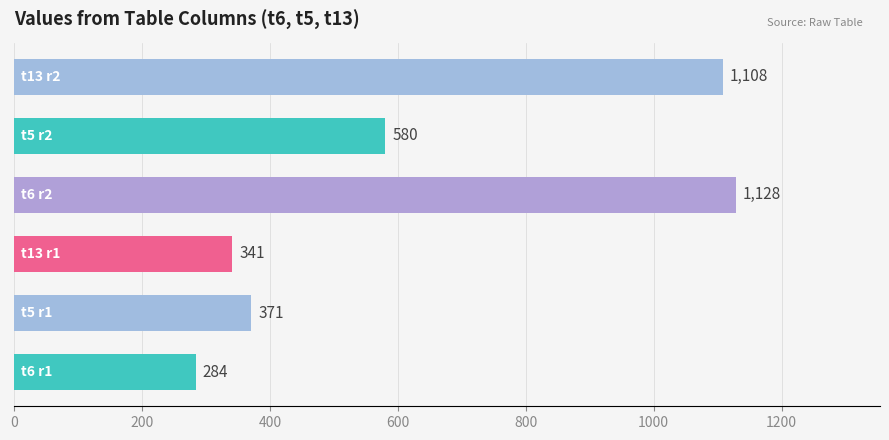

What is the greatest value displayed?

1128